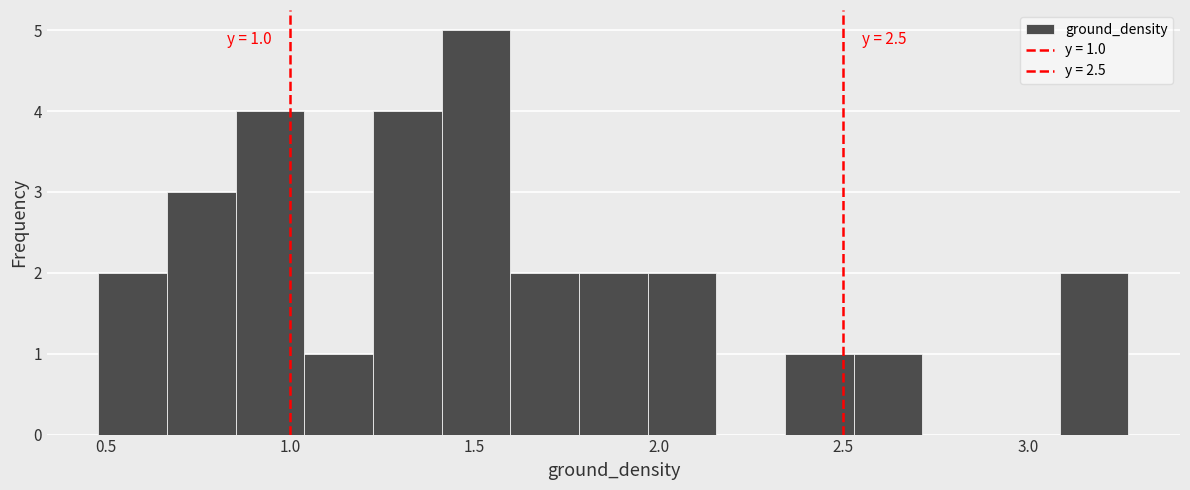

Around what value on the x-axis is the tallest bar? Give the approximate position of its centre, as read against the axis.

1.50